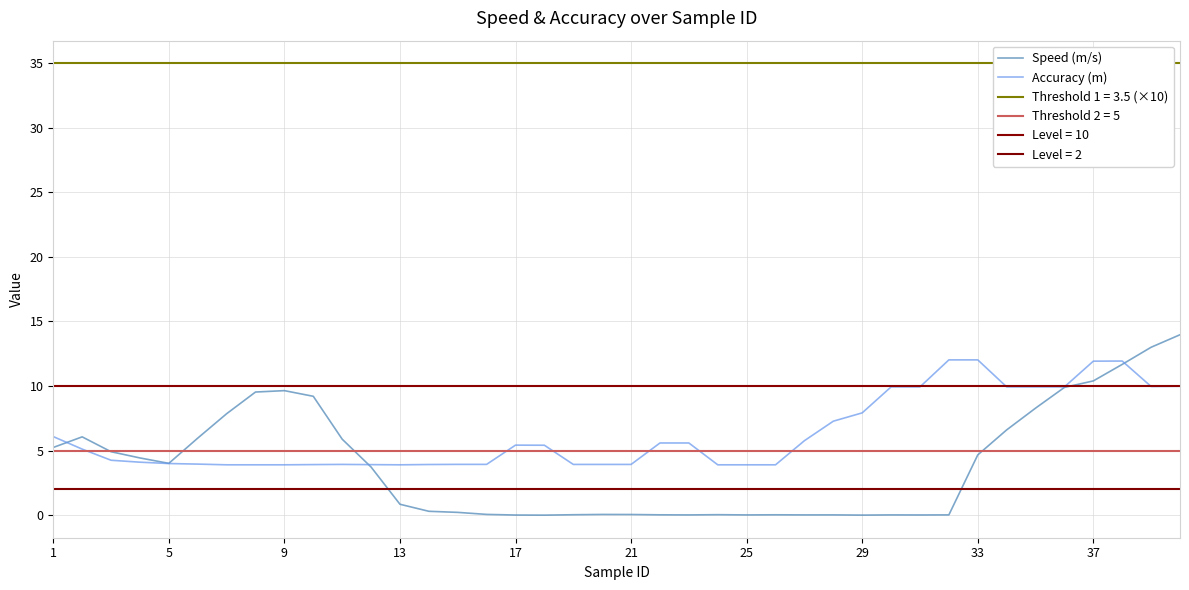

How many values in the Speed (m/s) series exceed 3?

20